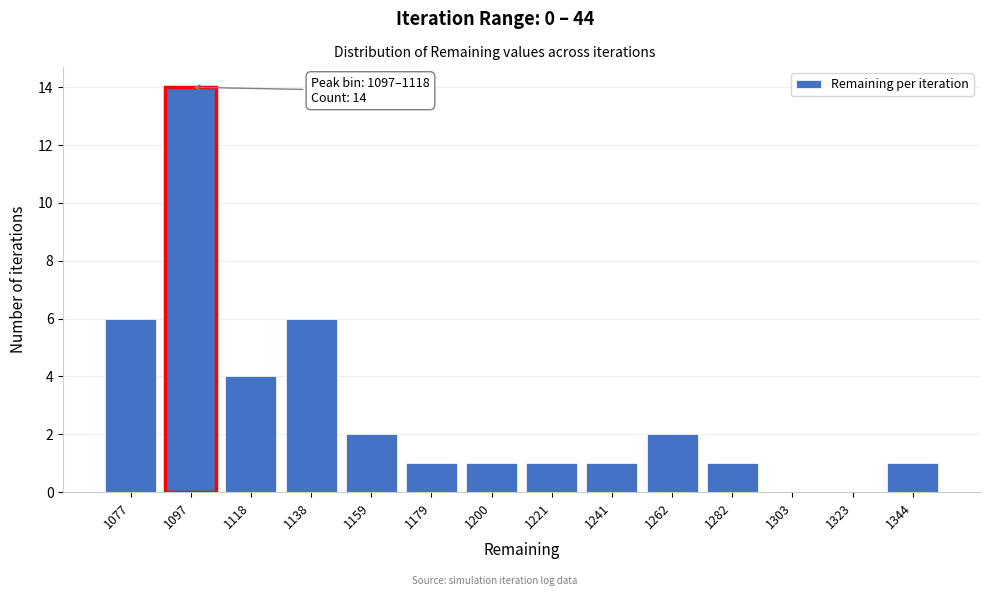

Reading right to left, transcribe all the data shown in this chart.

1344=1	1323=0	1303=0	1282=1	1262=2	1241=1	1221=1	1200=1	1179=1	1159=2	1138=6	1118=4	1097=14	1077=6